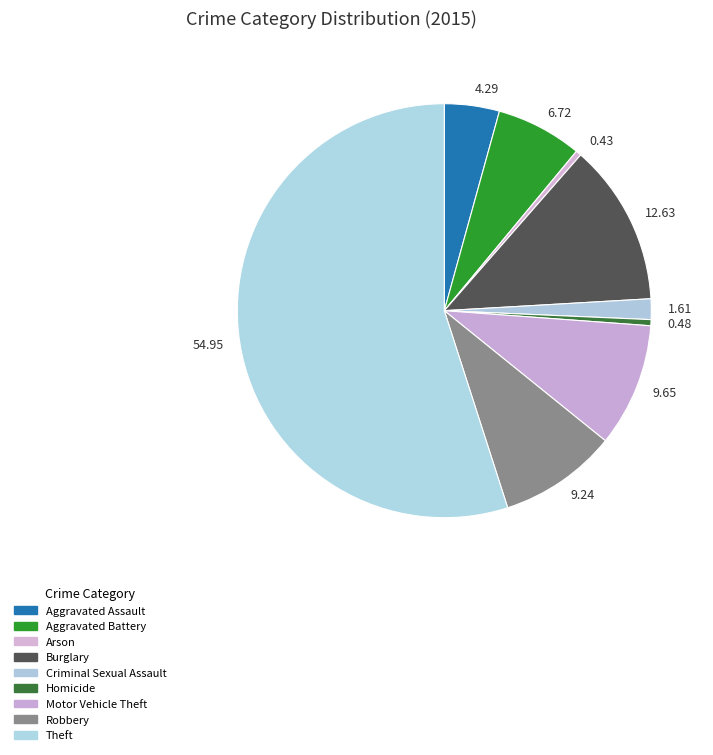

Is the sum of 9.65 and 0.43 greater than half?

No